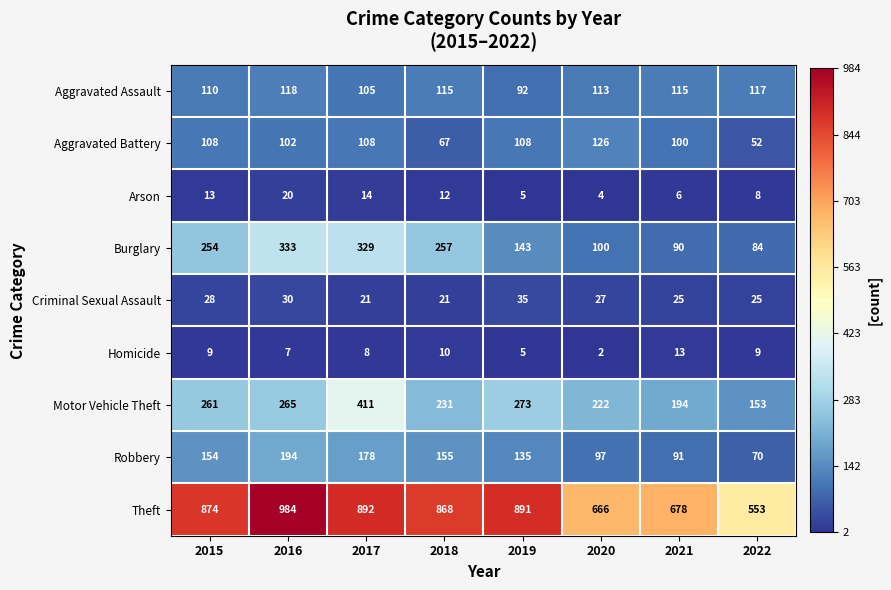

At how many categories does at least one series exceed 926?

1